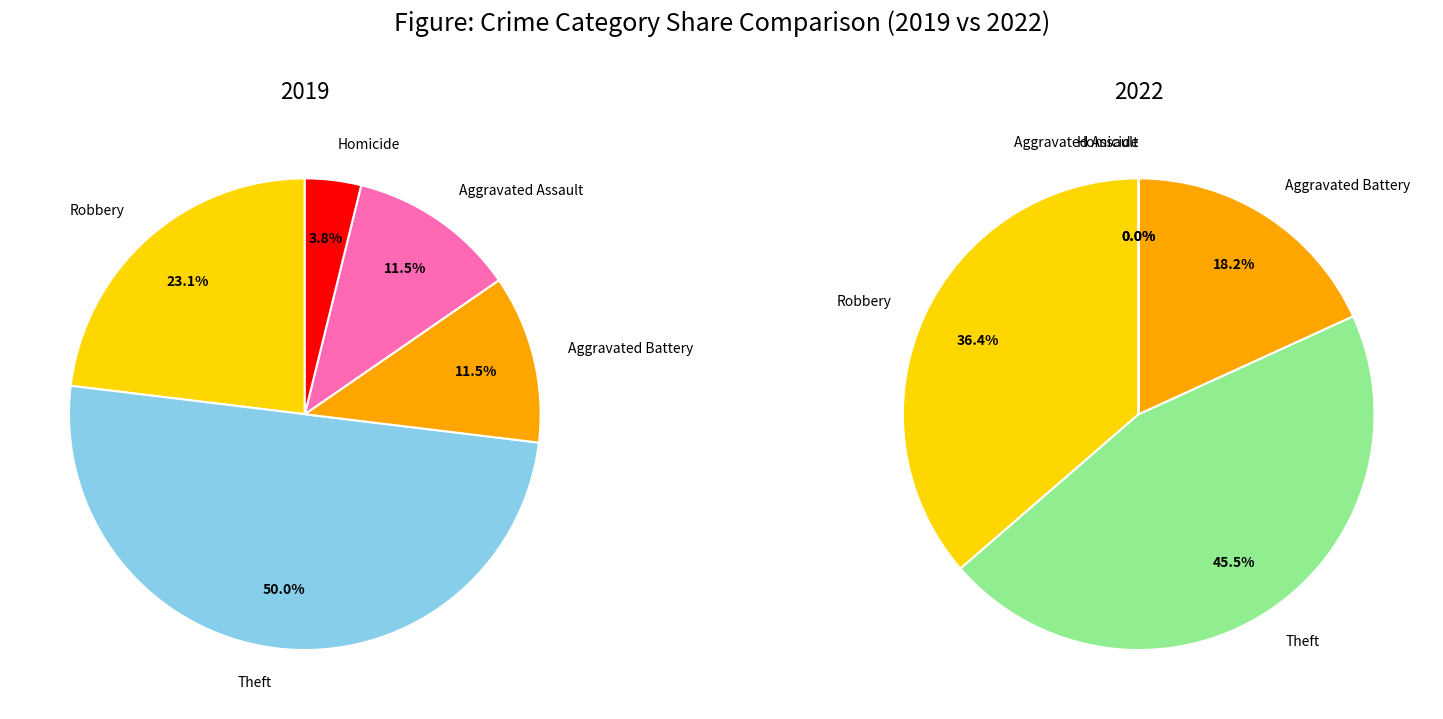

Is there any slice that represents more than half of the pie?

No